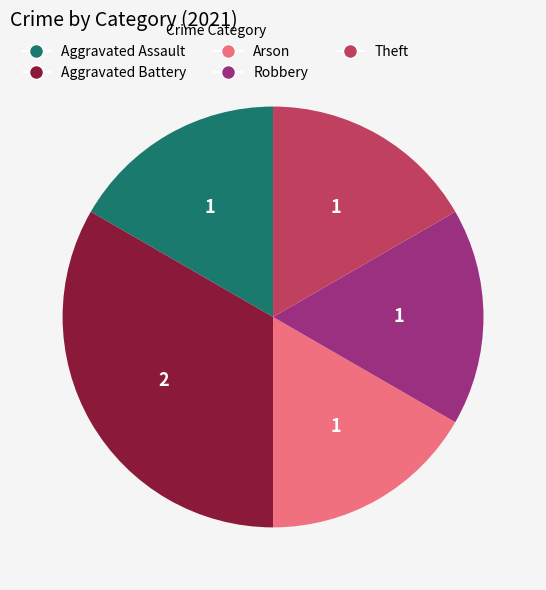

The Robbery slice represents 3% of the pie. True or false?

False